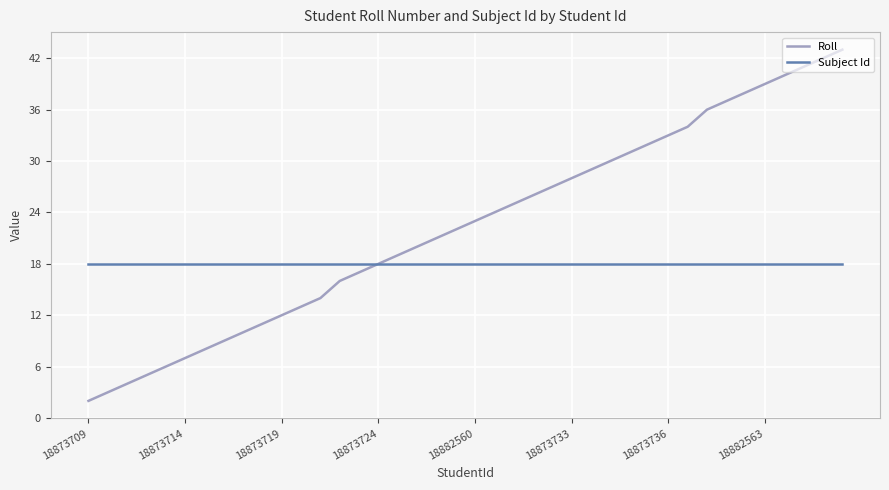

What are all the series names shown in the legend?

Roll, Subject Id